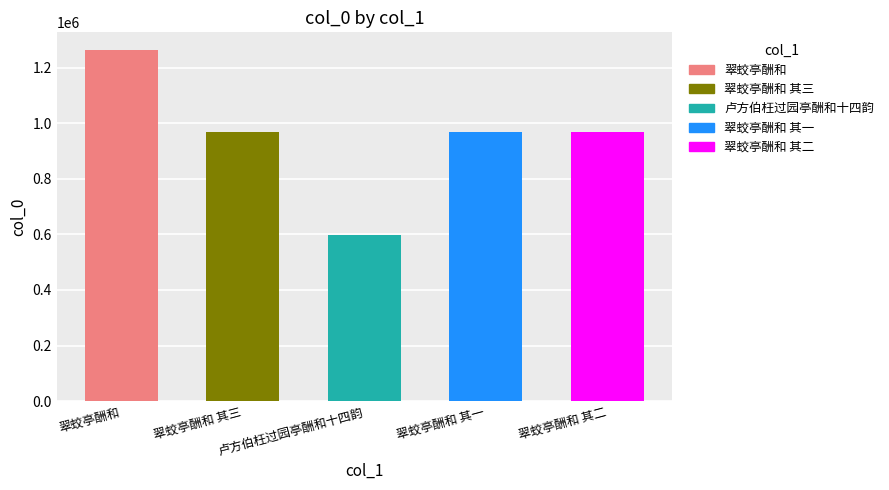

Does the chart contain any negative values?

No